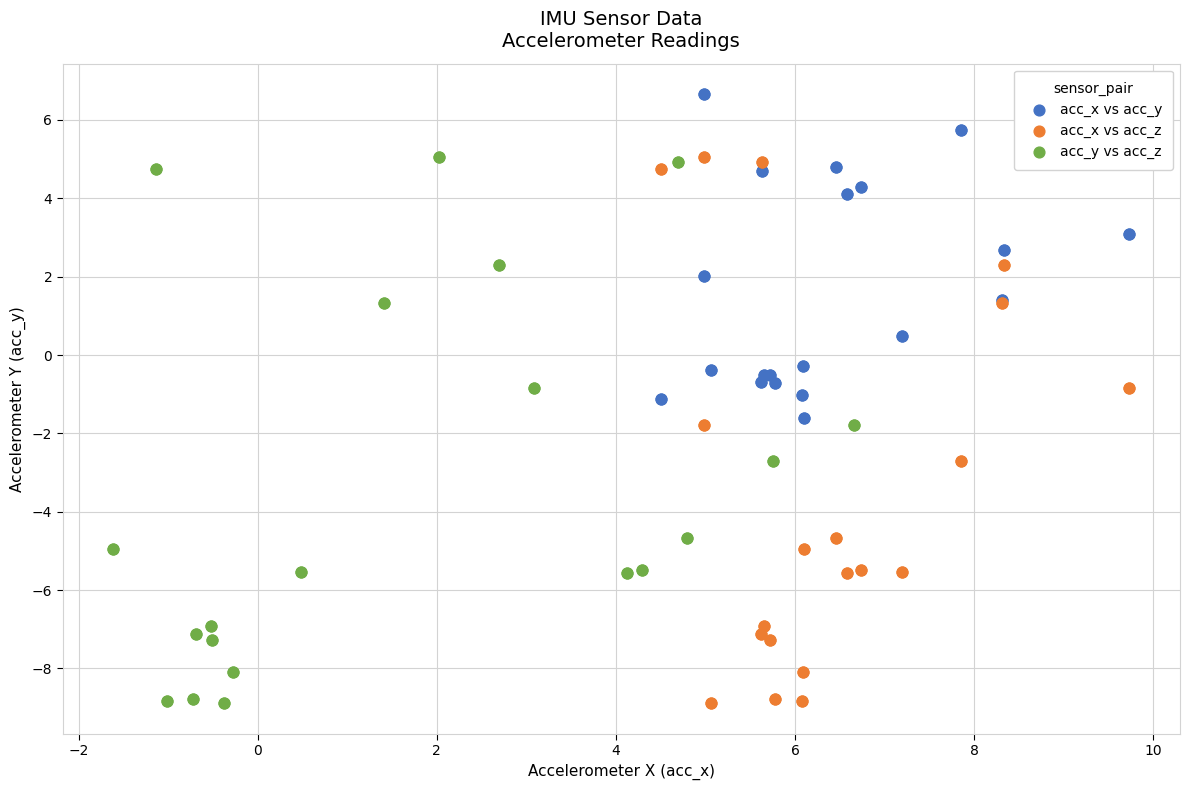

Which series contains the highest Y value?

acc_x vs acc_y